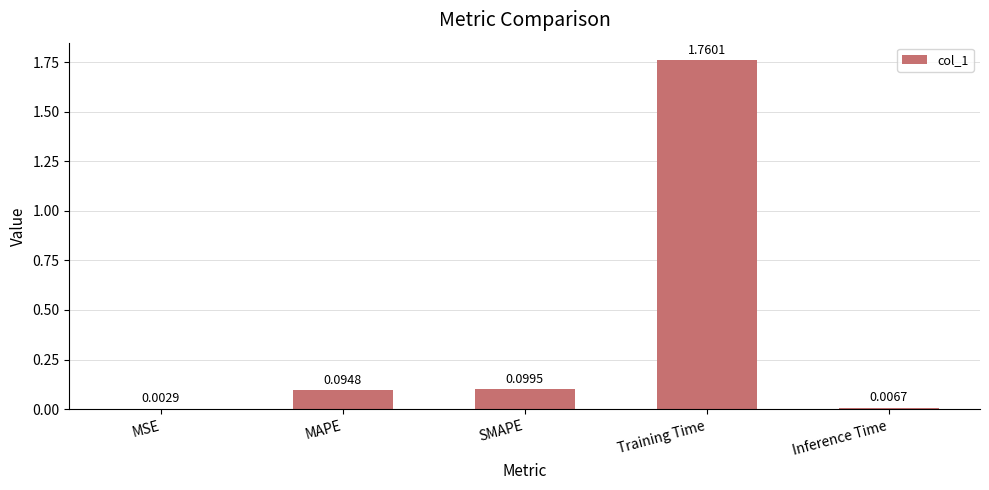

What is the sum of all values?

2.0